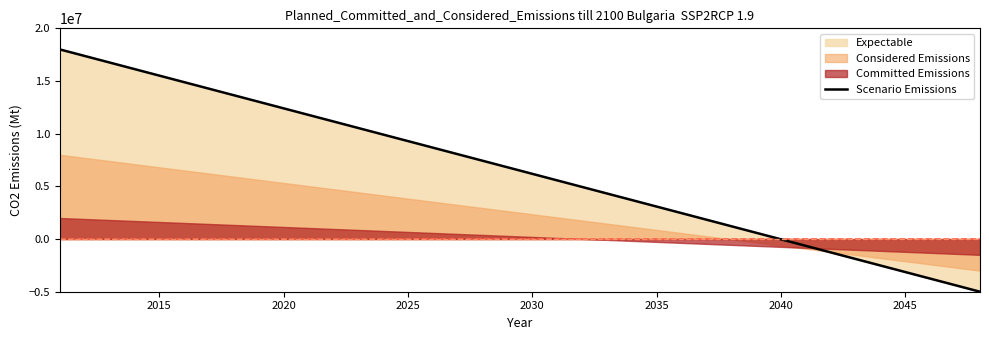

What is the average value?

6500000.0